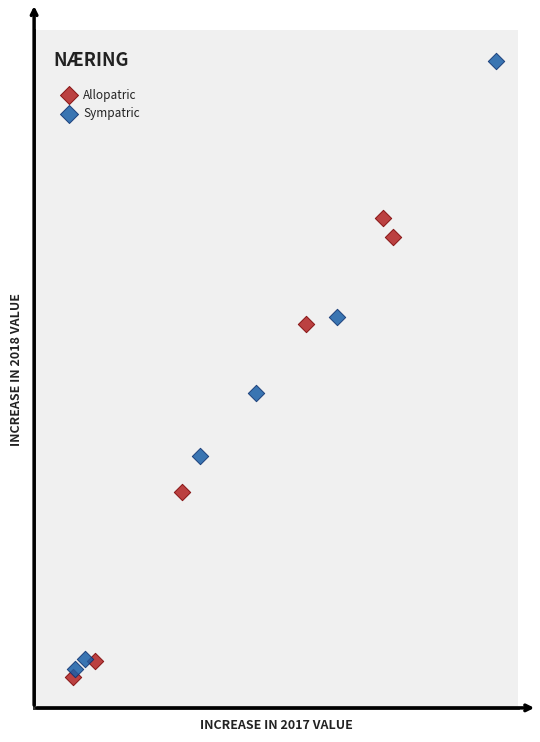

What are all the series names shown in the legend?

Allopatric, Sympatric